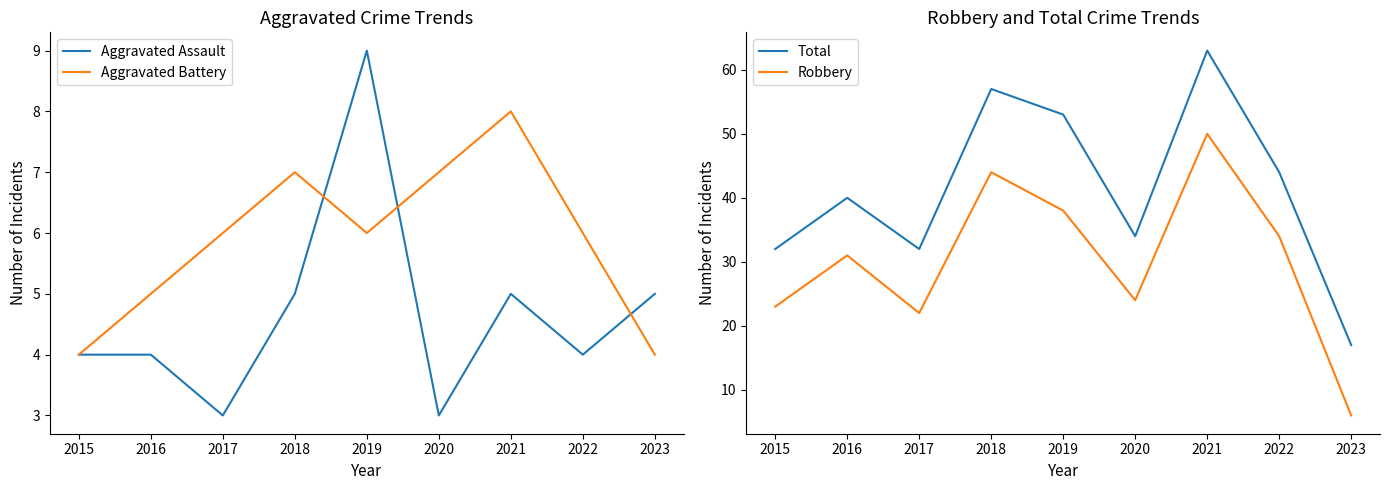

At 2022, list the series in order from largest to smallest.

Total, Robbery, Aggravated Battery, Aggravated Assault